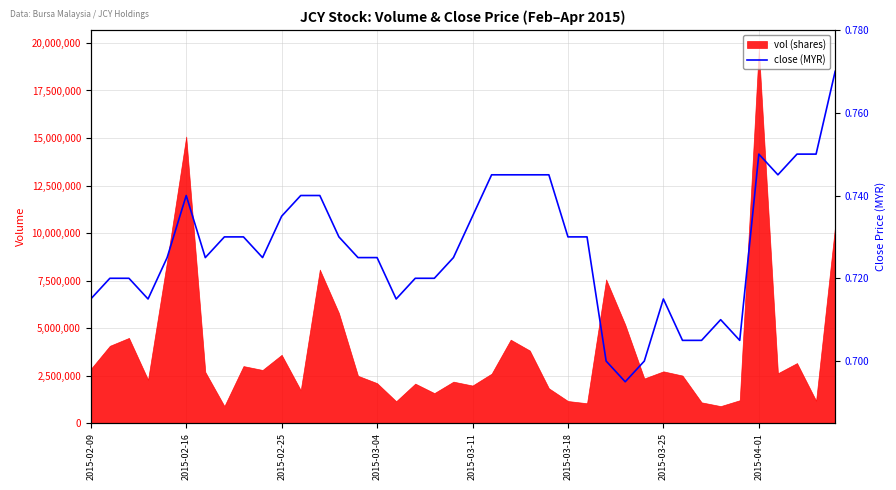

How many lines are shown in the chart?

1